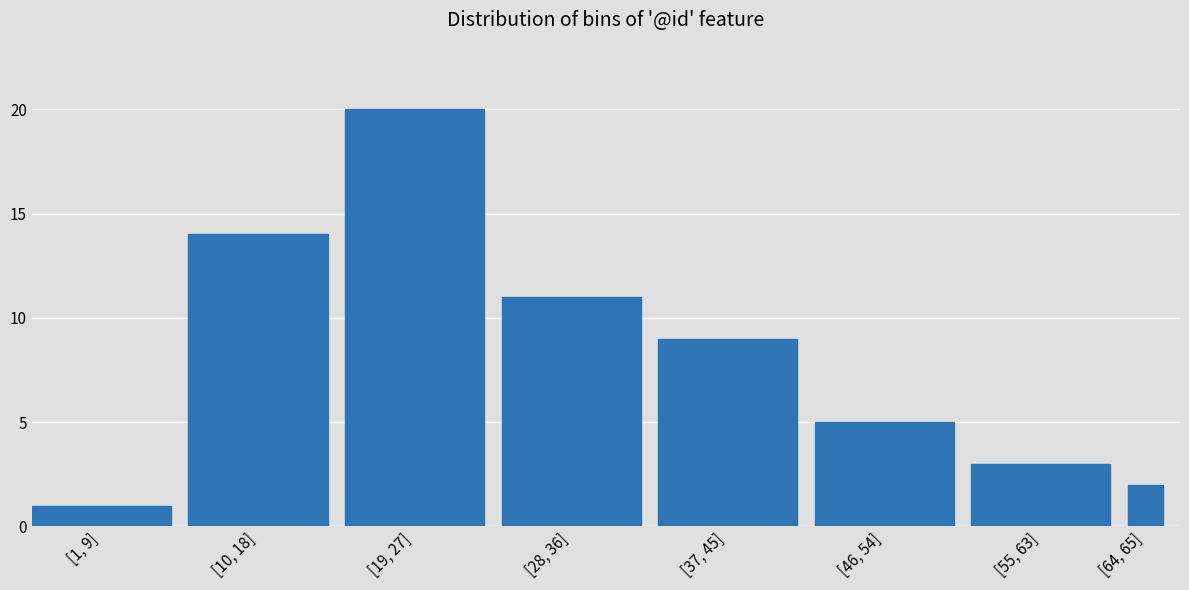

Reading left to right, transcribe all the data shown in this chart.

1	14	20	11	9	5	3	2